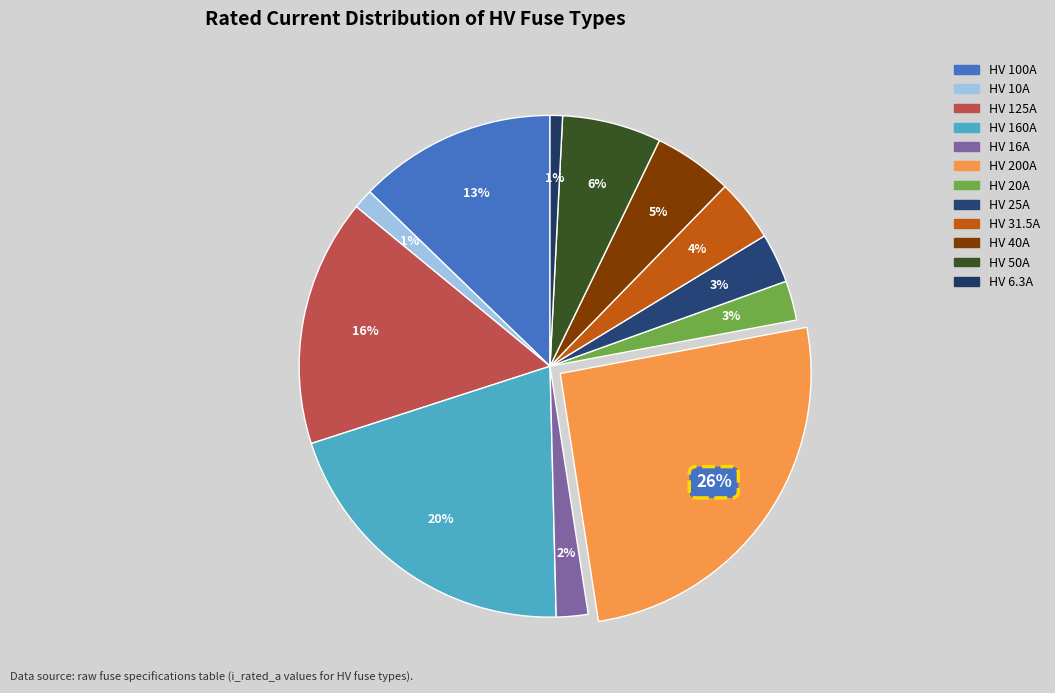

True or false: HV 25A accounts for 1% of the total.

False